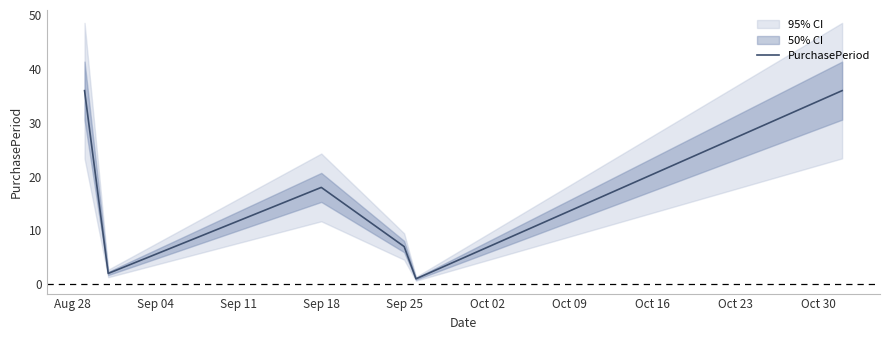

Reading left to right, transcribe all the data shown in this chart.

36	2	18	7	1	36